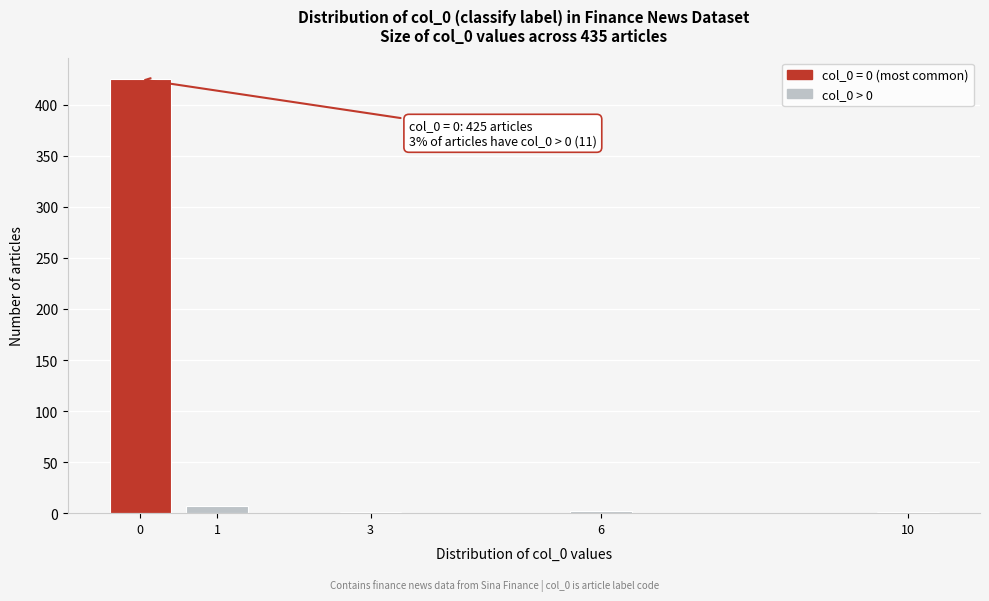

What is the sum of all values?

436